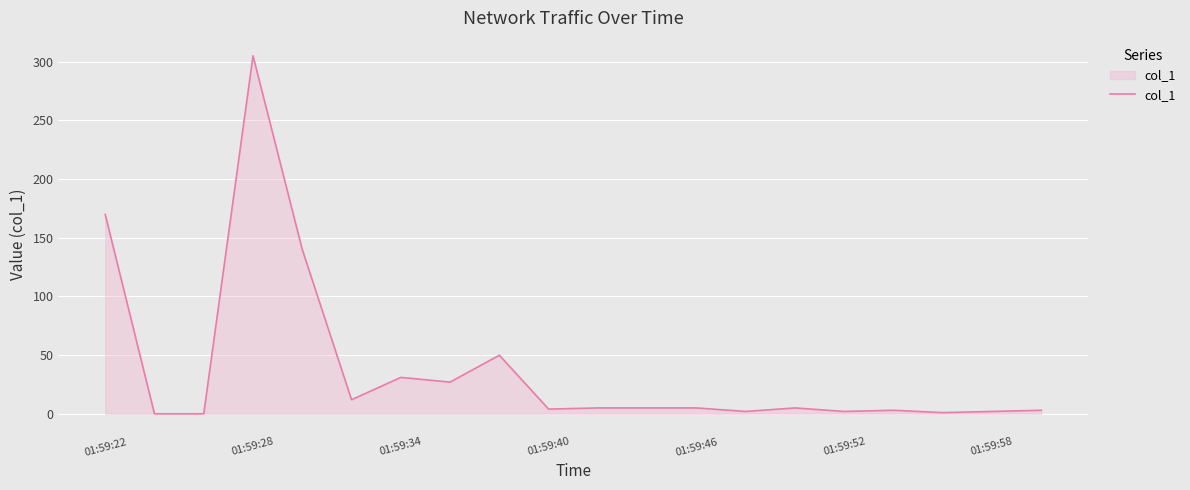

What is the difference between the maximum and minimum values?

305.0